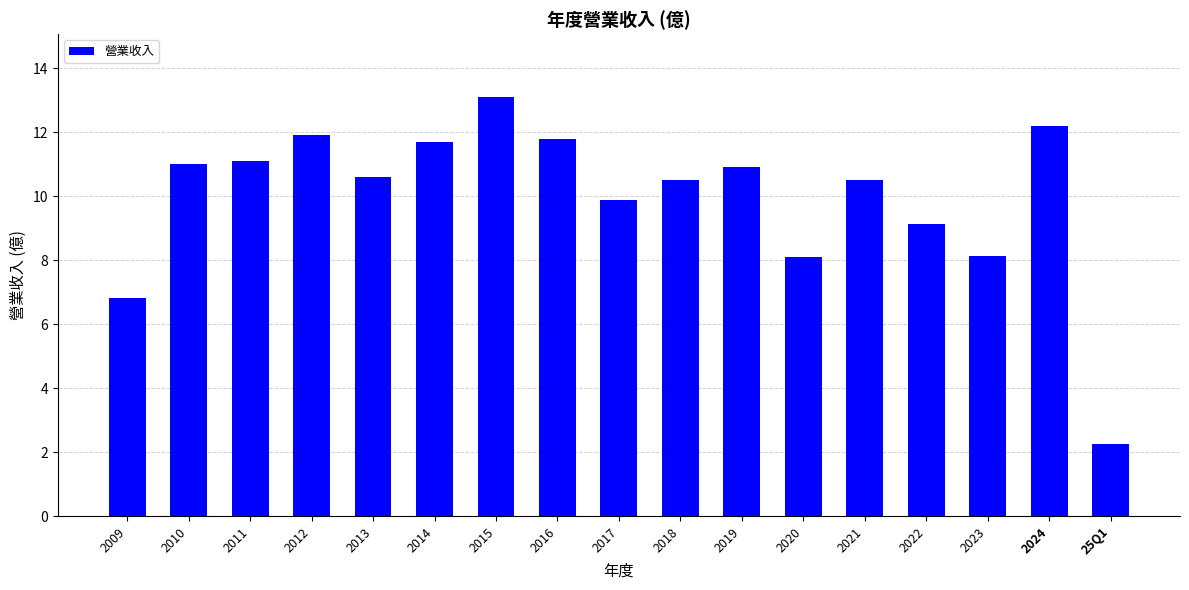

Reading left to right, transcribe all the data shown in this chart.

2009=6.8	2010=11.0	2011=11.1	2012=11.9	2013=10.6	2014=11.7	2015=13.1	2016=11.8	2017=9.9	2018=10.5	2019=10.9	2020=8.1	2021=10.5	2022=9.1	2023=8.1	2024=12.2	25Q1=2.3